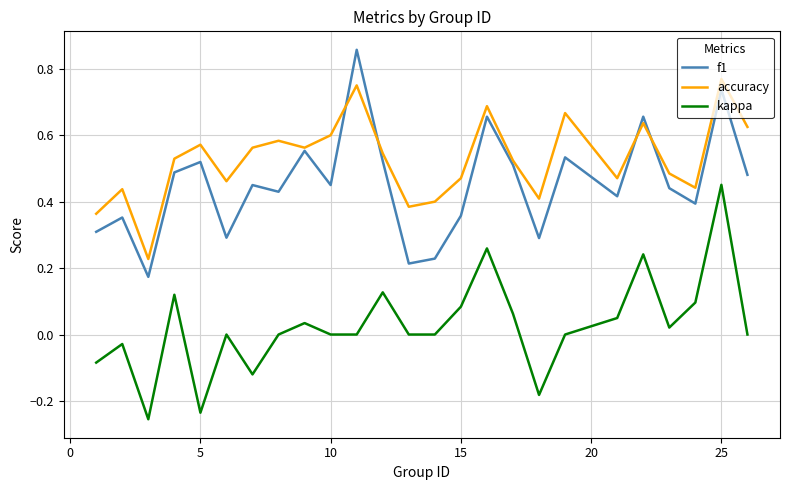

True or false: f1 and kappa cross at least once.

False